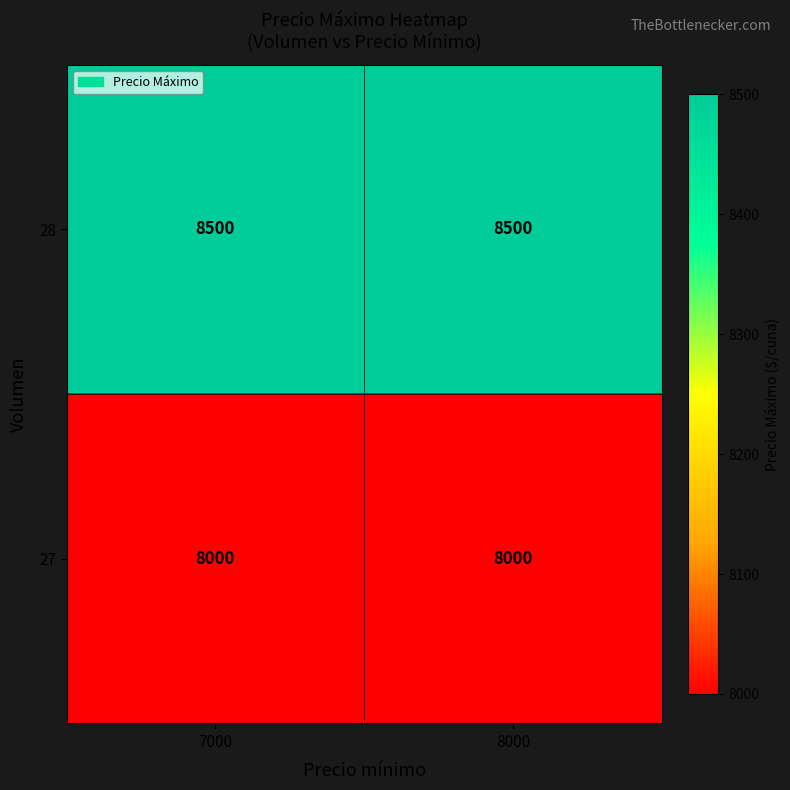

Read the 28 value at 7000.

8500